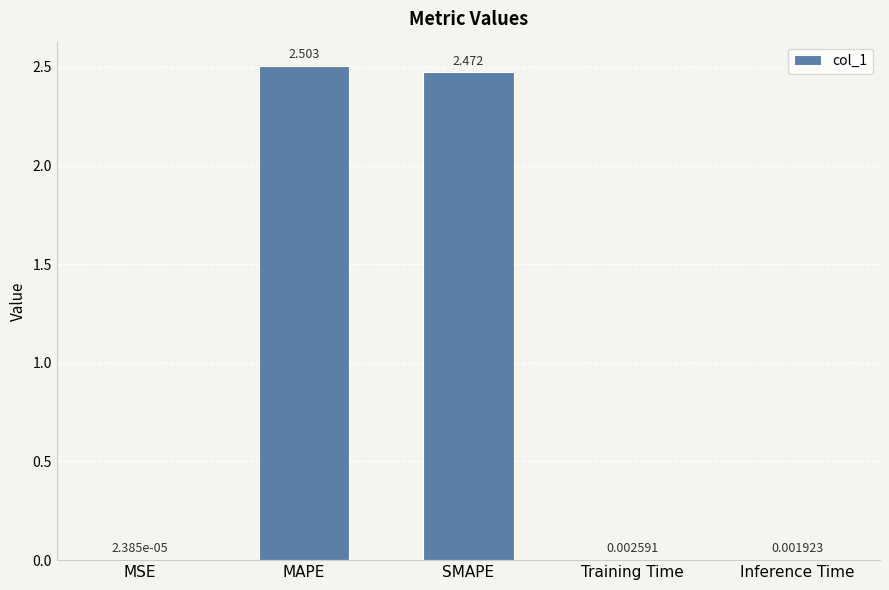

Which has a higher value, MSE or Training Time?

Training Time